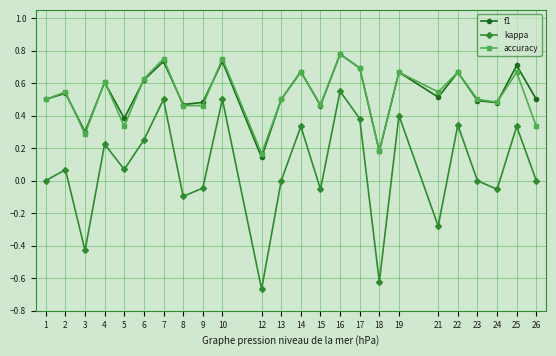

Which category has the highest value across all series?

16